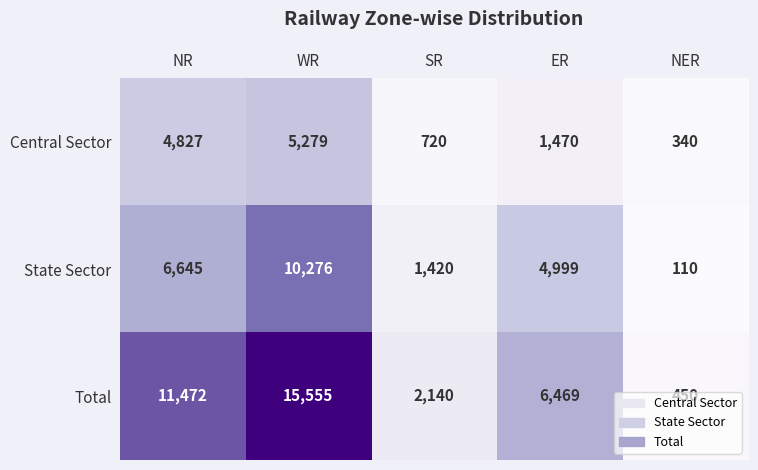

What is the spread (max minus min) of values at NER?

340